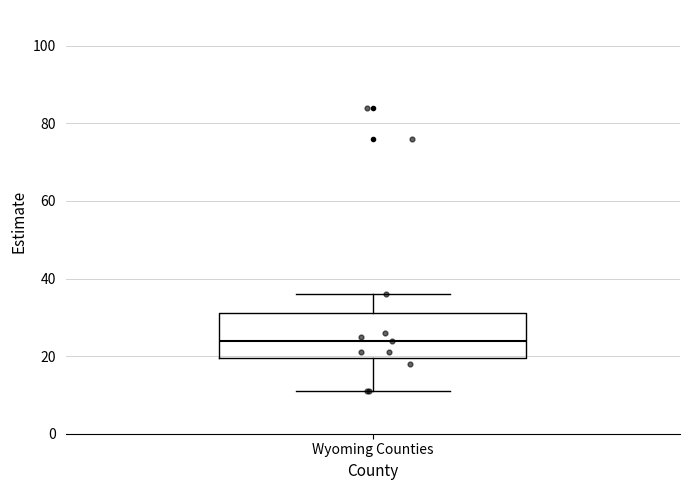

Read this box plot against the y-axis: the position of the median line, the range covered by the box, and the ends of both whiskers. The values are not printed on the chart, so give them approximately, as read against the axis.

median 24, box 20 to 32, whiskers 12 to 36